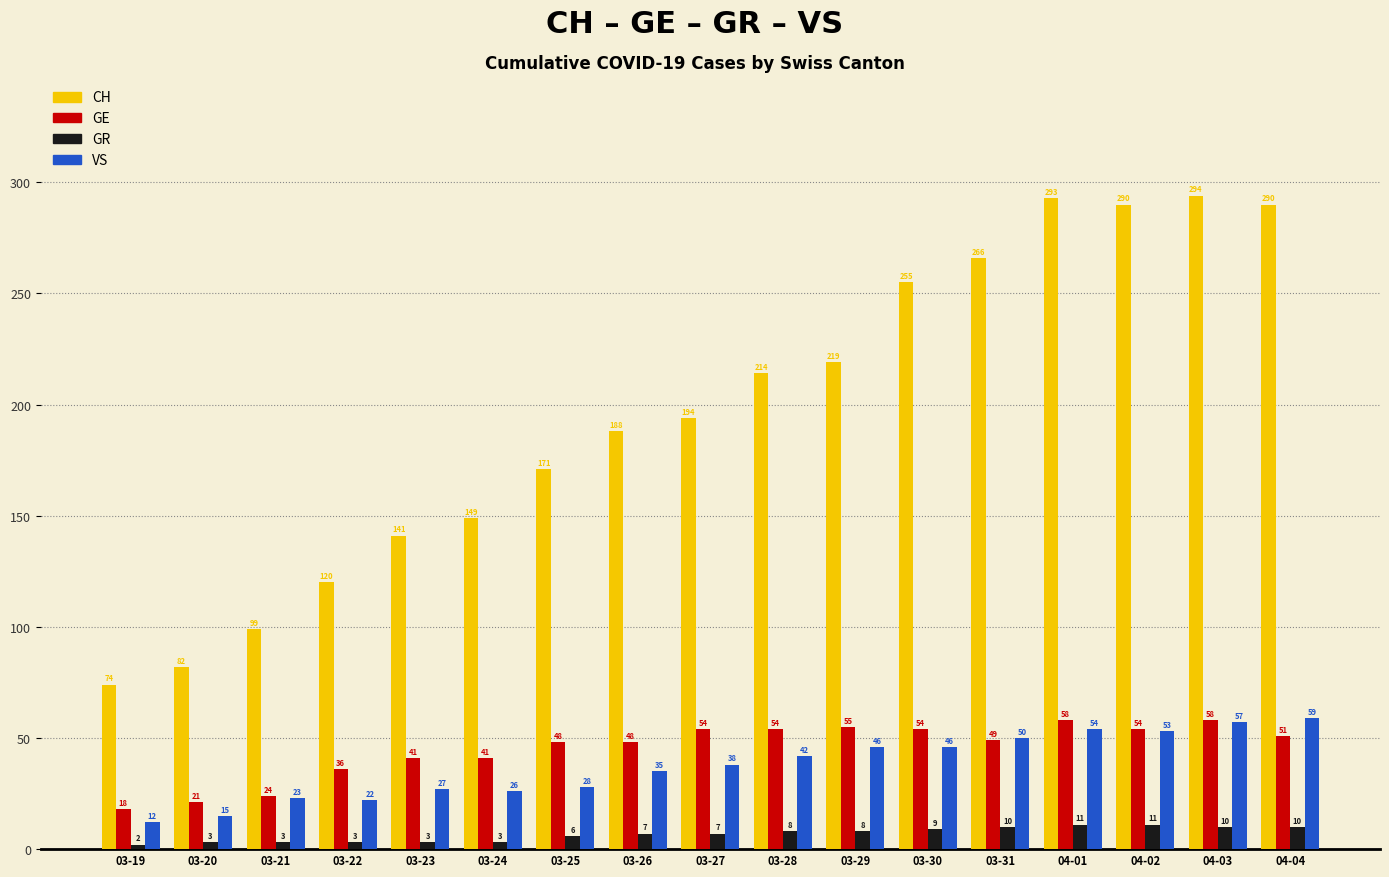

At which category is the sum across all series the highest?

04-03